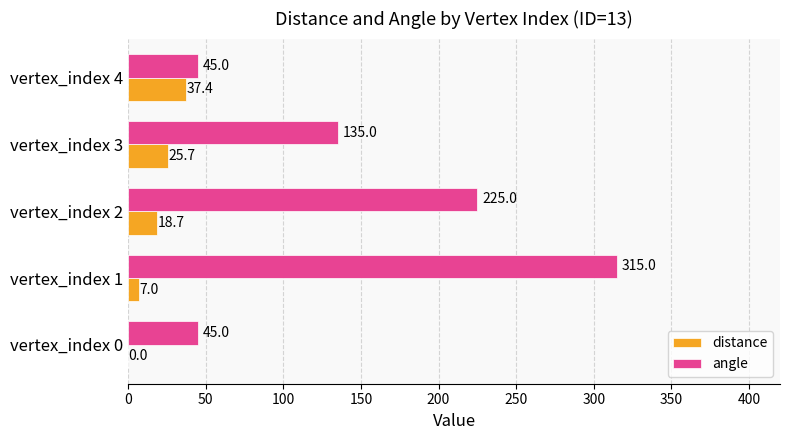

At which category does the chart reach its peak across all series?

vertex_index 1